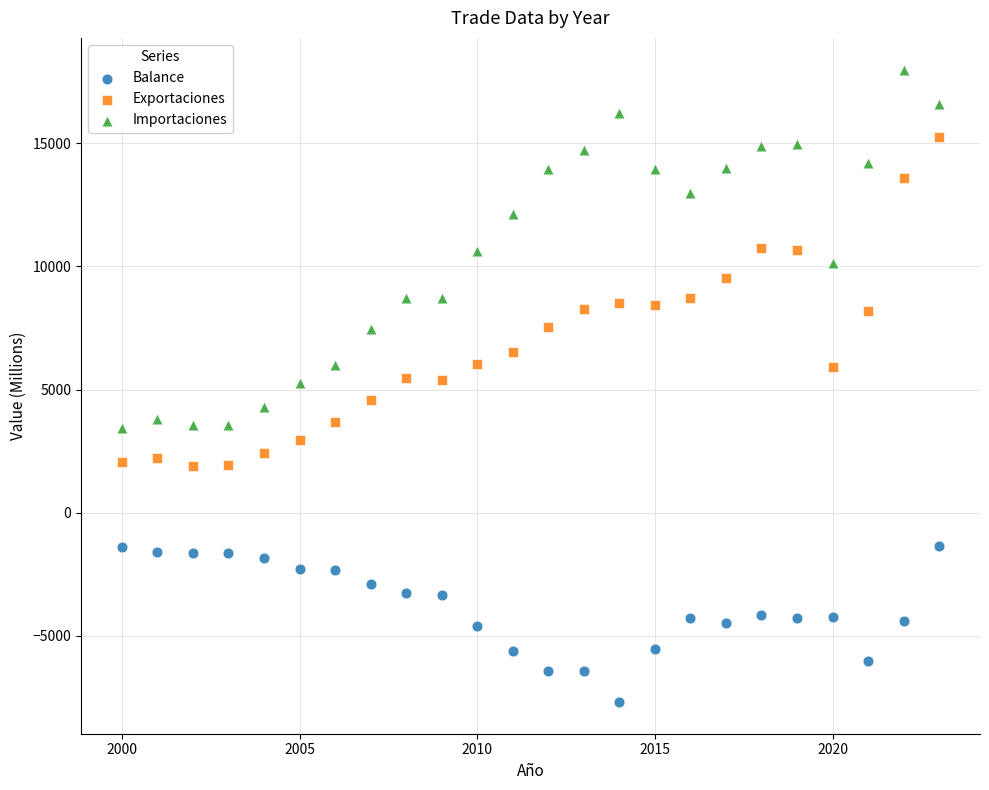

Which series reaches the minimum Y coordinate?

Balance